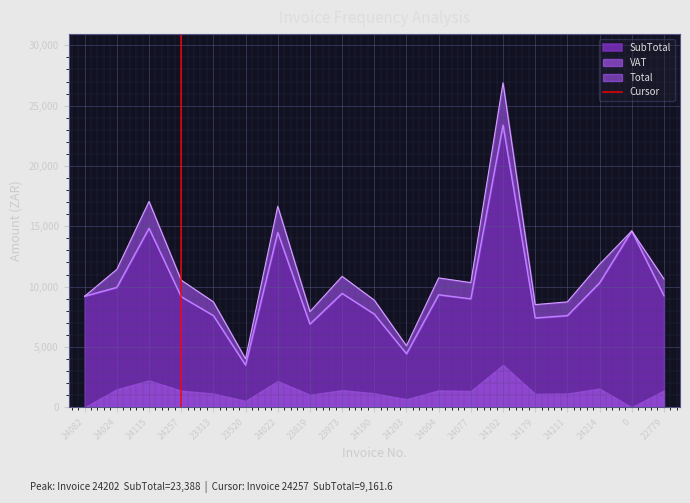

True or false: SubTotal has a value of 5930.2 at 23520.

False